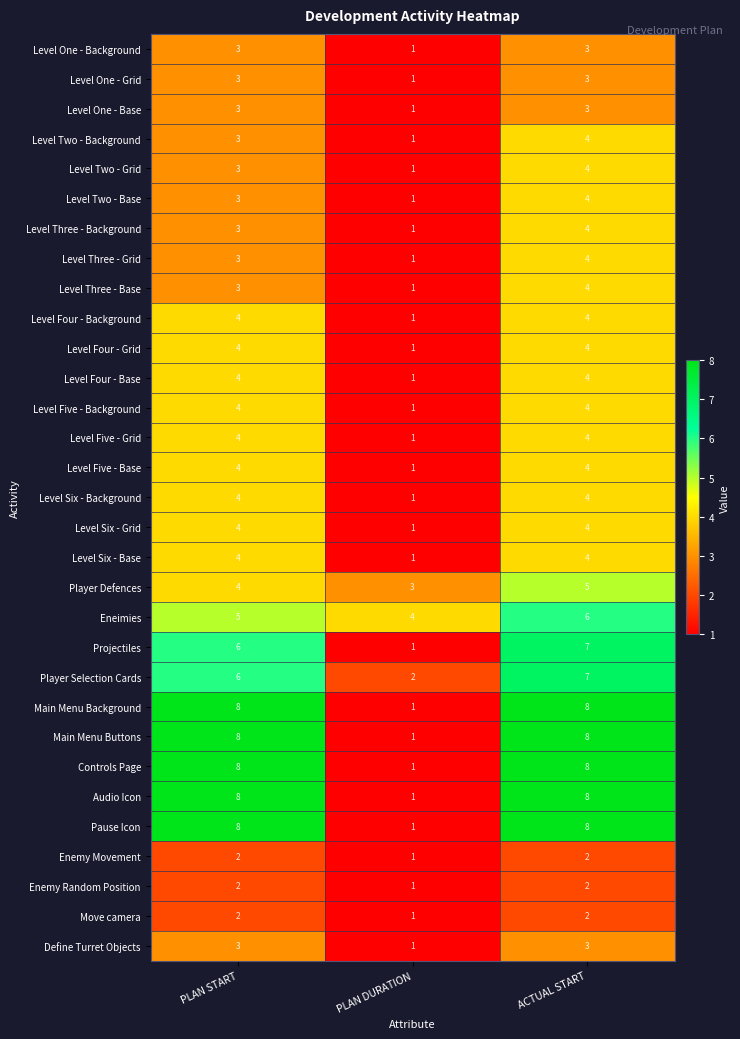

True or false: Level One - Background has a value of 1 at ACTUAL START.

False